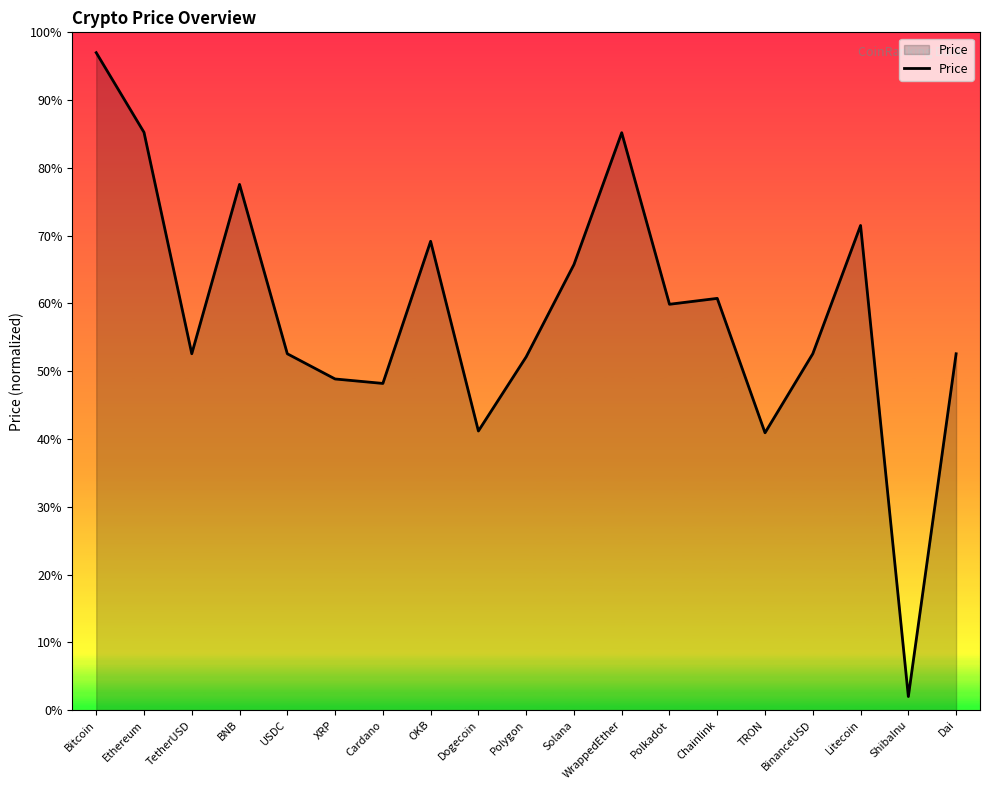

Is it true that the value at Dogecoin is 41.2?

True